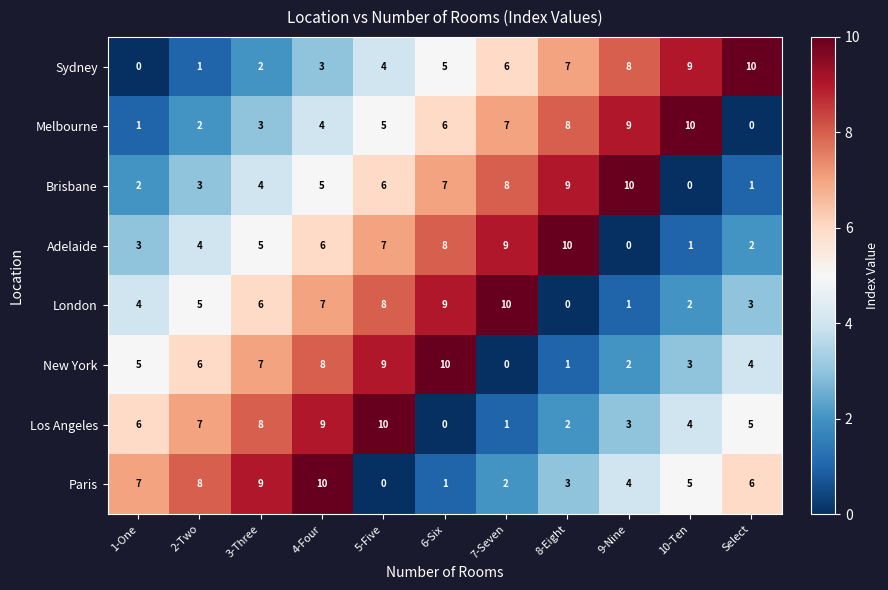

List the labels in order of Los Angeles value, smallest first.

6-Six, 7-Seven, 8-Eight, 9-Nine, 10-Ten, Select, 1-One, 2-Two, 3-Three, 4-Four, 5-Five